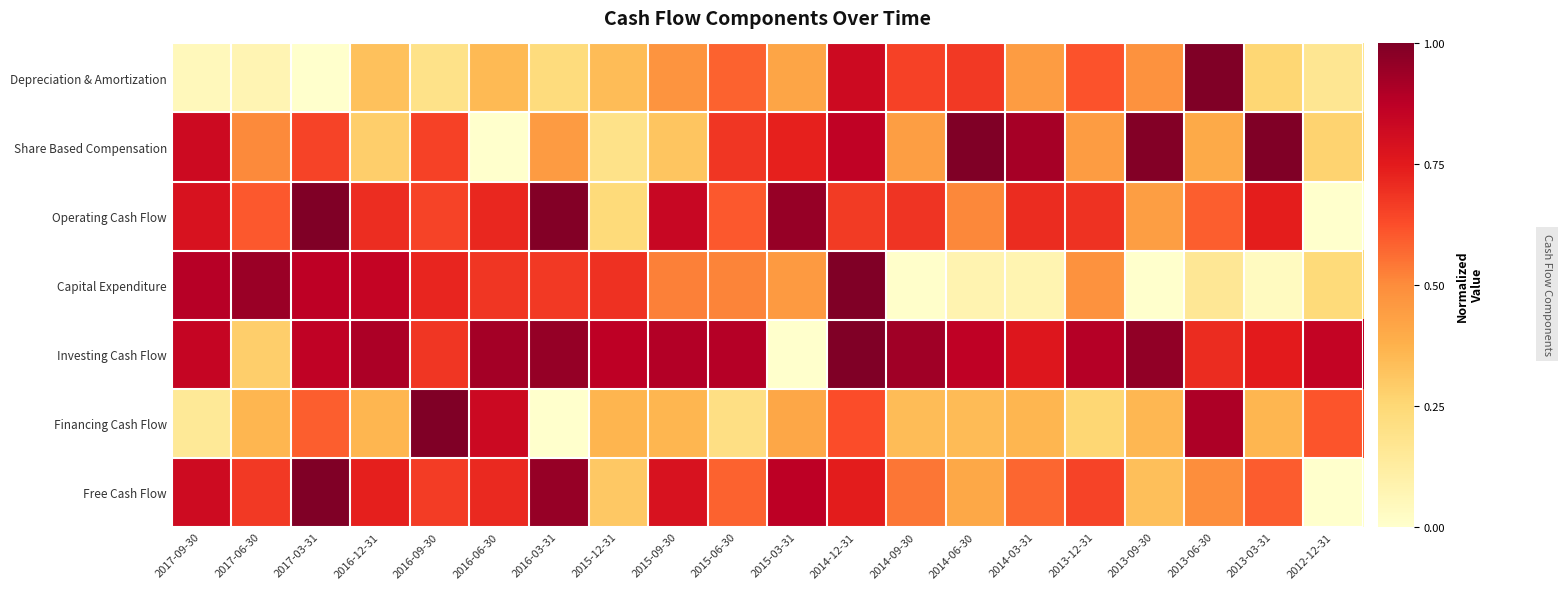

Reading right to left, what are all the values shown in this chart?

Depreciation & Amortization: 2012-12-31=0.2	2013-03-31=0.3	2013-06-30=1.0	2013-09-30=0.5	2013-12-31=0.6	2014-03-31=0.4	2014-06-30=0.7	2014-09-30=0.7	2014-12-31=0.8	2015-03-31=0.4	2015-06-30=0.6	2015-09-30=0.5	2015-12-31=0.3	2016-03-31=0.2	2016-06-30=0.3	2016-09-30=0.2	2016-12-31=0.3	2017-03-31=0.0	2017-06-30=0.1	2017-09-30=0.0
Share Based Compensation: 2012-12-31=0.3	2013-03-31=1.0	2013-06-30=0.4	2013-09-30=1.0	2013-12-31=0.4	2014-03-31=0.9	2014-06-30=1.0	2014-09-30=0.4	2014-12-31=0.9	2015-03-31=0.7	2015-06-30=0.7	2015-09-30=0.3	2015-12-31=0.2	2016-03-31=0.5	2016-06-30=0.0	2016-09-30=0.7	2016-12-31=0.3	2017-03-31=0.7	2017-06-30=0.5	2017-09-30=0.8
Operating Cash Flow: 2012-12-31=0.0	2013-03-31=0.7	2013-06-30=0.6	2013-09-30=0.4	2013-12-31=0.7	2014-03-31=0.7	2014-06-30=0.5	2014-09-30=0.7	2014-12-31=0.7	2015-03-31=1.0	2015-06-30=0.6	2015-09-30=0.8	2015-12-31=0.2	2016-03-31=1.0	2016-06-30=0.7	2016-09-30=0.6	2016-12-31=0.7	2017-03-31=1.0	2017-06-30=0.6	2017-09-30=0.8
Capital Expenditure: 2012-12-31=0.2	2013-03-31=0.0	2013-06-30=0.2	2013-09-30=0.0	2013-12-31=0.5	2014-03-31=0.1	2014-06-30=0.1	2014-09-30=0.0	2014-12-31=1.0	2015-03-31=0.5	2015-06-30=0.5	2015-09-30=0.5	2015-12-31=0.7	2016-03-31=0.7	2016-06-30=0.7	2016-09-30=0.7	2016-12-31=0.8	2017-03-31=0.9	2017-06-30=0.9	2017-09-30=0.9
Investing Cash Flow: 2012-12-31=0.9	2013-03-31=0.7	2013-06-30=0.7	2013-09-30=1.0	2013-12-31=0.9	2014-03-31=0.8	2014-06-30=0.9	2014-09-30=0.9	2014-12-31=1.0	2015-03-31=0.0	2015-06-30=0.9	2015-09-30=0.9	2015-12-31=0.9	2016-03-31=1.0	2016-06-30=0.9	2016-09-30=0.7	2016-12-31=0.9	2017-03-31=0.9	2017-06-30=0.3	2017-09-30=0.8
Financing Cash Flow: 2012-12-31=0.6	2013-03-31=0.4	2013-06-30=0.9	2013-09-30=0.4	2013-12-31=0.3	2014-03-31=0.4	2014-06-30=0.3	2014-09-30=0.3	2014-12-31=0.6	2015-03-31=0.4	2015-06-30=0.2	2015-09-30=0.4	2015-12-31=0.4	2016-03-31=0.0	2016-06-30=0.8	2016-09-30=1.0	2016-12-31=0.4	2017-03-31=0.6	2017-06-30=0.4	2017-09-30=0.1
Free Cash Flow: 2012-12-31=0.0	2013-03-31=0.6	2013-06-30=0.5	2013-09-30=0.3	2013-12-31=0.7	2014-03-31=0.6	2014-06-30=0.4	2014-09-30=0.5	2014-12-31=0.7	2015-03-31=0.9	2015-06-30=0.6	2015-09-30=0.8	2015-12-31=0.3	2016-03-31=1.0	2016-06-30=0.7	2016-09-30=0.7	2016-12-31=0.7	2017-03-31=1.0	2017-06-30=0.7	2017-09-30=0.8